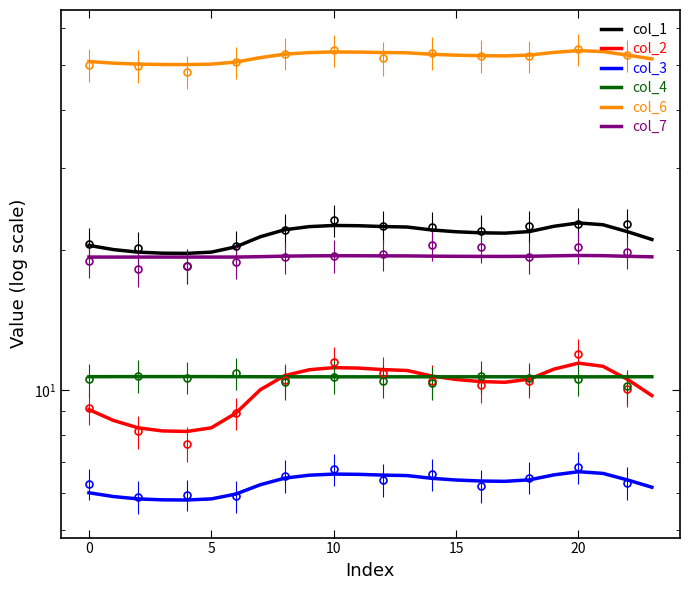

Is it true that col_2 equals 4.2 at 15?

False